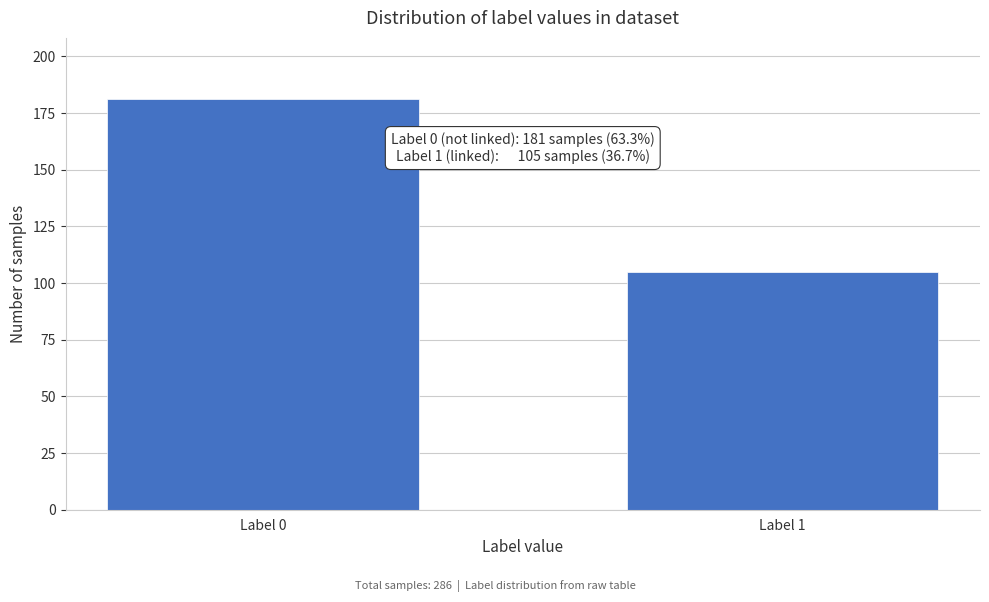

Reading left to right, what are all the values shown in this chart?

181	105